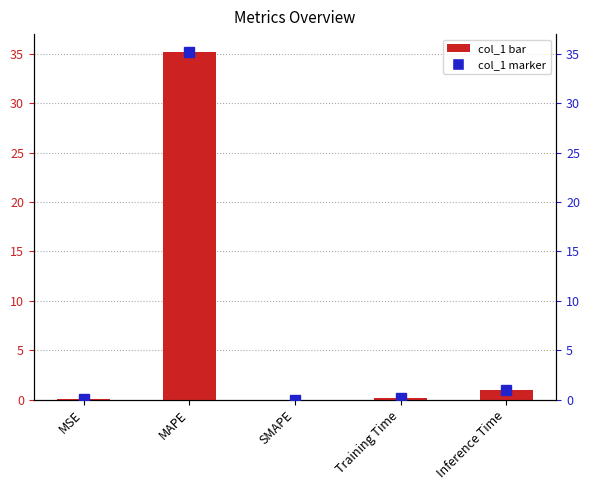

Rank the categories by value from highest to lowest.

MAPE, Inference Time, Training Time, MSE, SMAPE